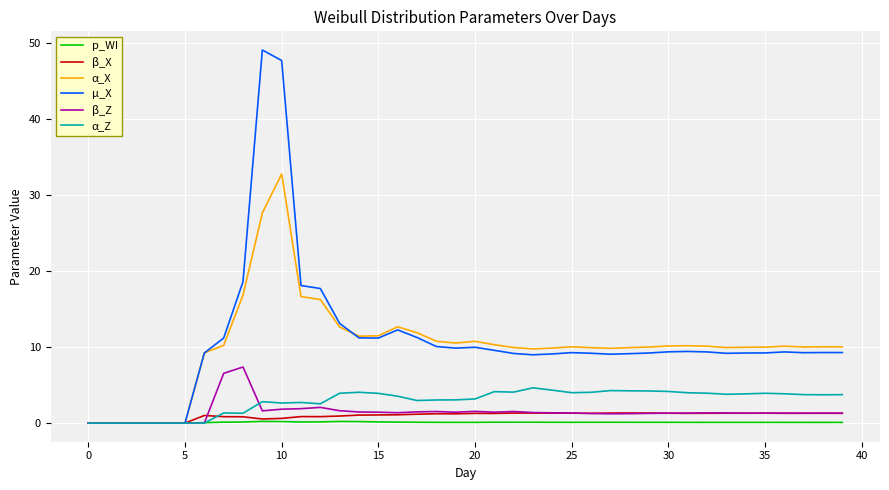

What is the greatest value displayed?

49.1